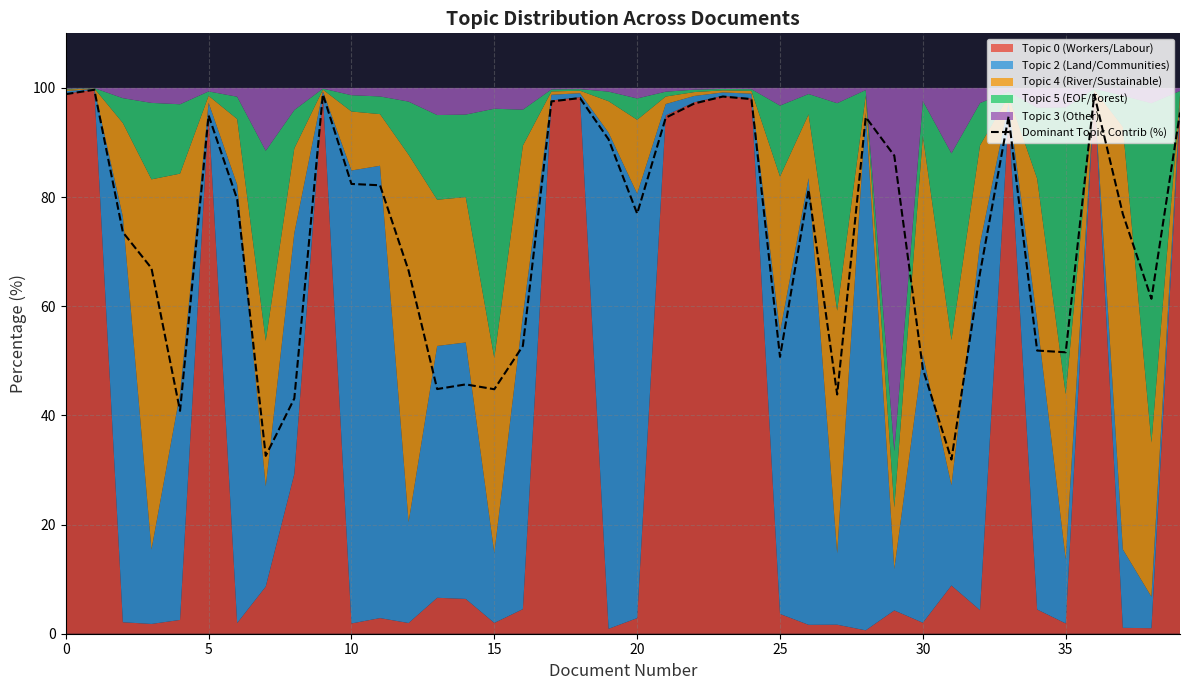

What is the sum of the values at 28 and 25?

145.4